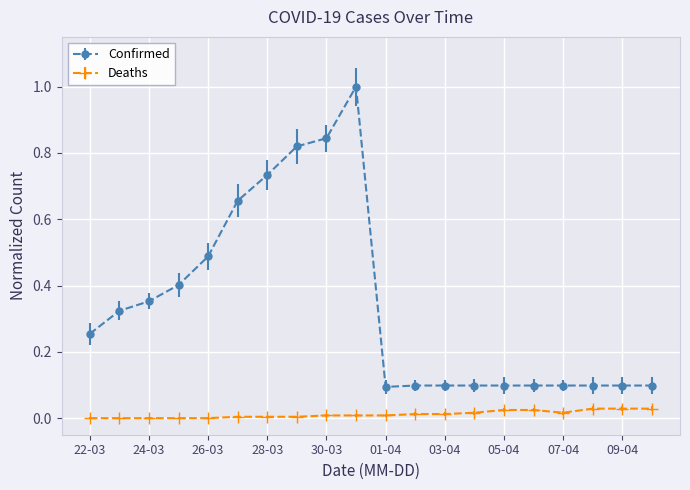

What is the value of the Confirmed point at the 19th from the left?

0.1